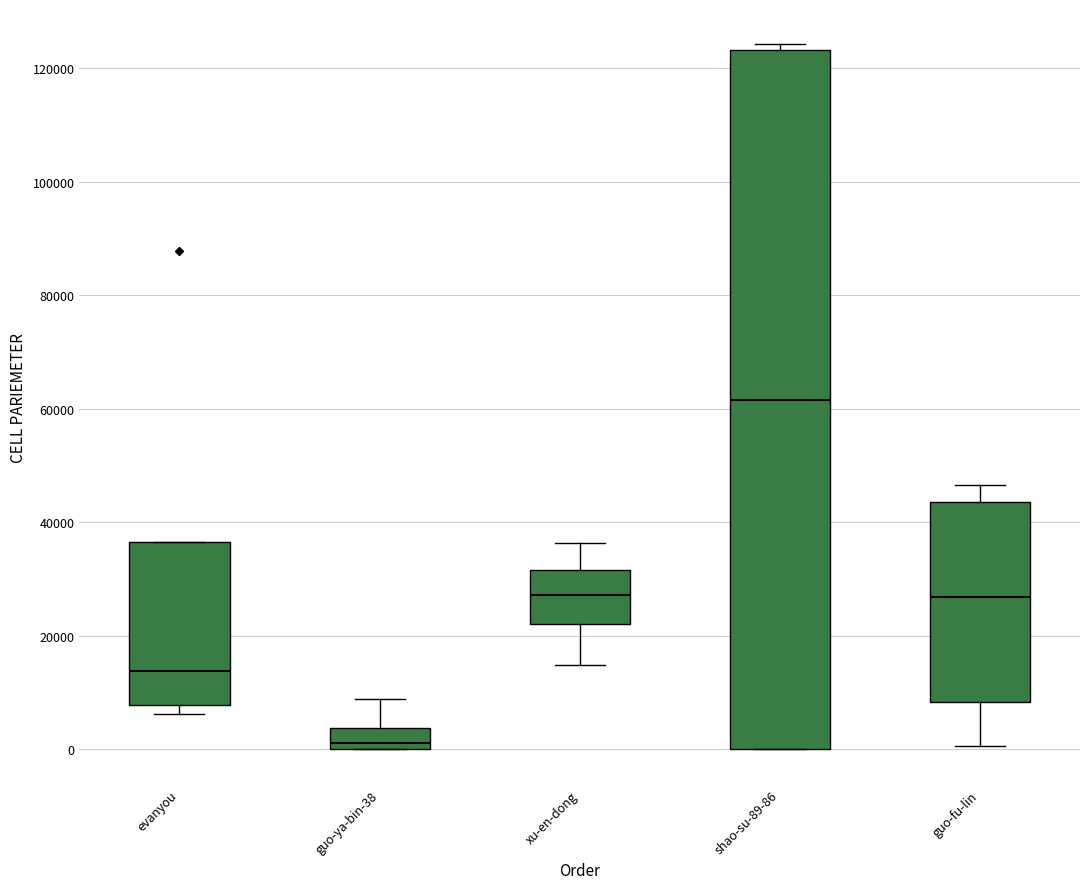

Where does the lower whisker of the box for xu-en-dong end on the y-axis? The values are not printed on the chart, so give them approximately, as read against the axis.

14000